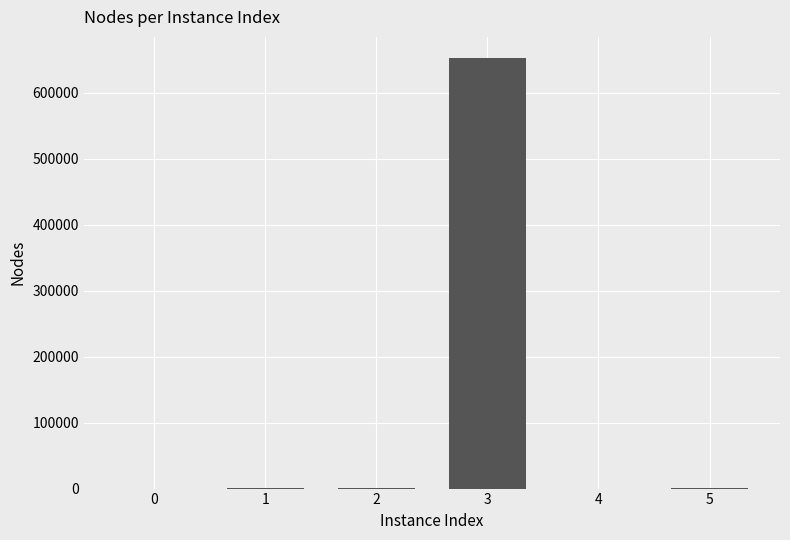

True or false: the data shows 1 at 0.

True